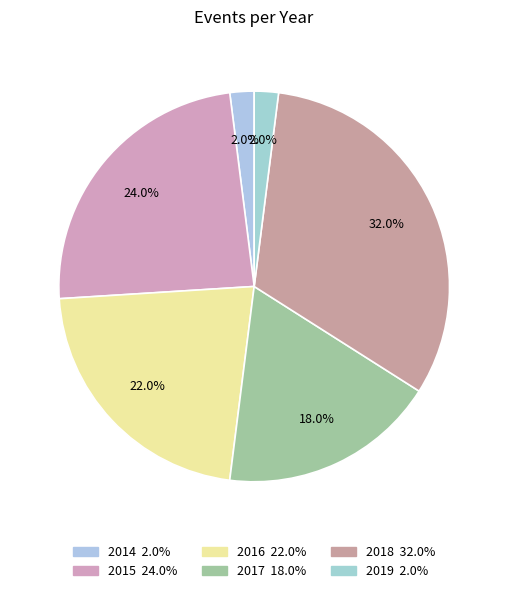

How many slices are in this pie chart?

6